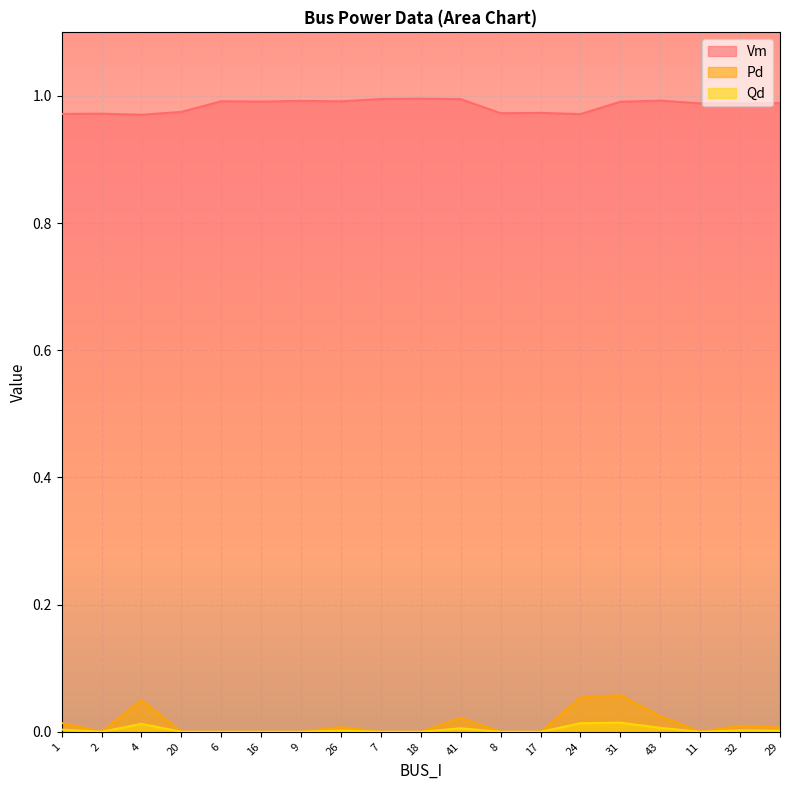

What is the sum of all Pd values?

0.2